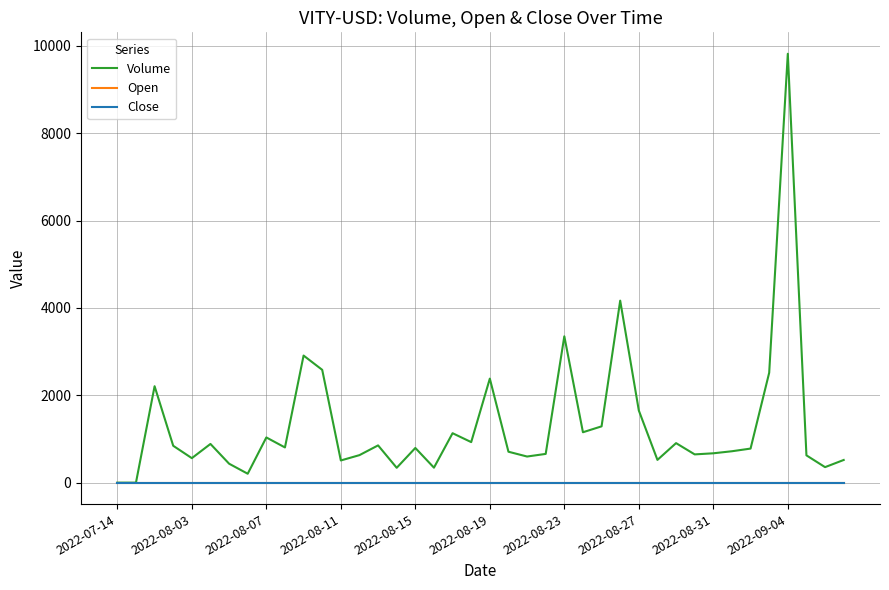

Which series has the largest range (max minus min)?

Volume